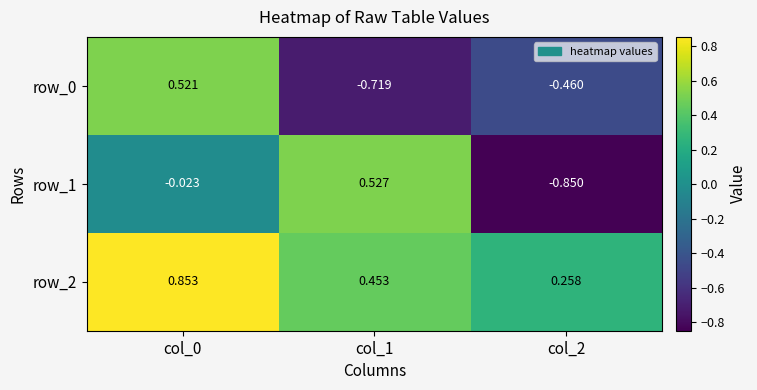

What is the average value of the row_0 series?

-0.2